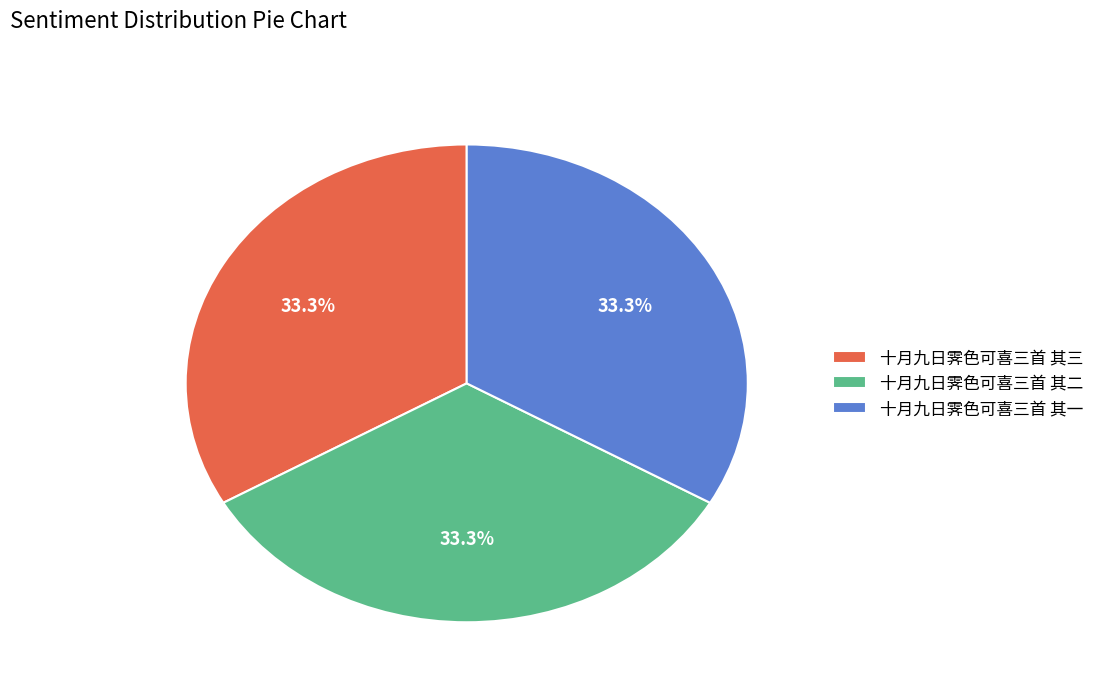

Combined, what portion of the pie is 十月九日霁色可喜三首 其一 and 十月九日霁色可喜三首 其三?

66.7%